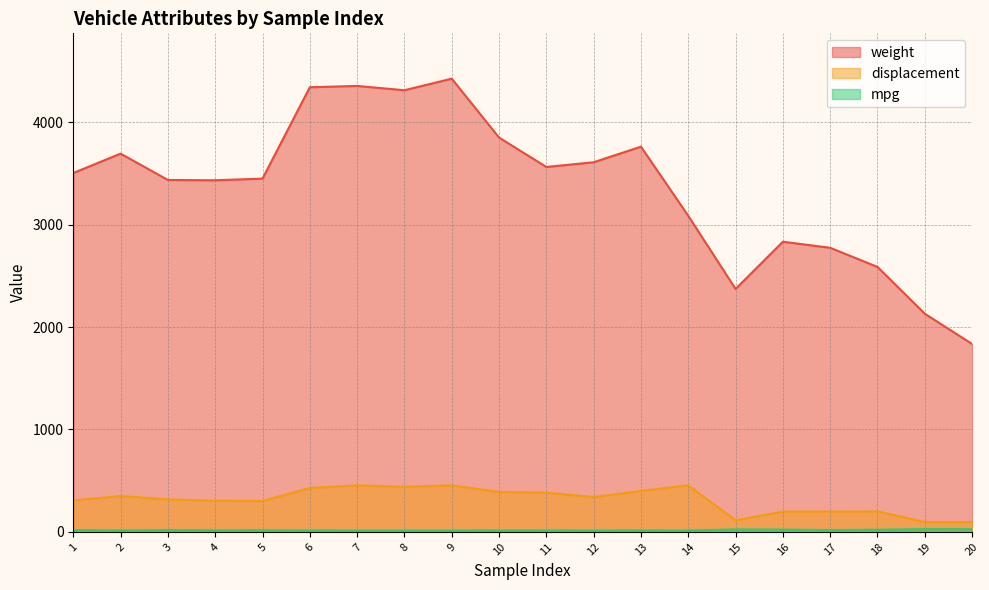

What are all the series names shown in the legend?

weight, displacement, mpg